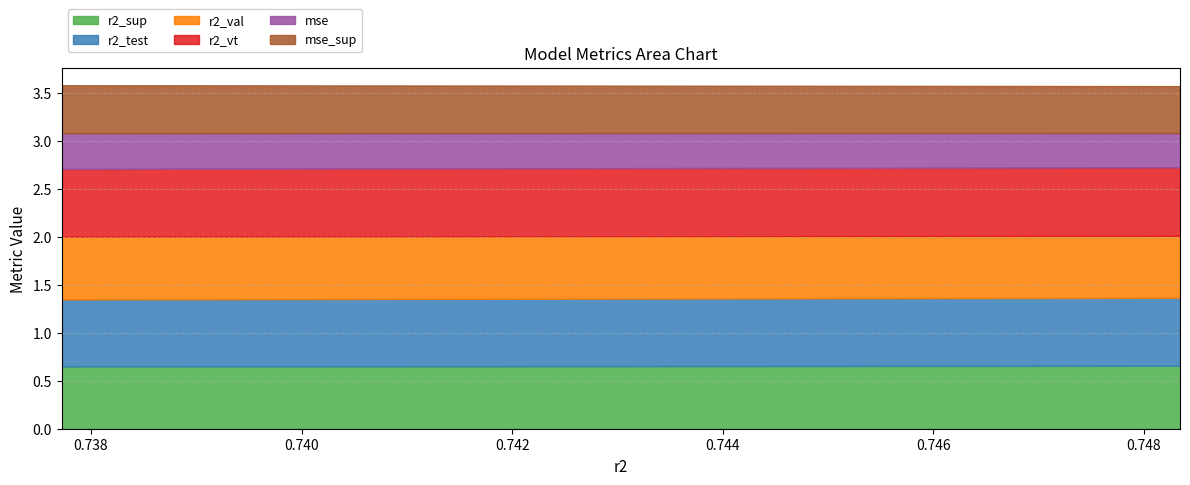

Which series has the largest total across all categories?

r2_vt